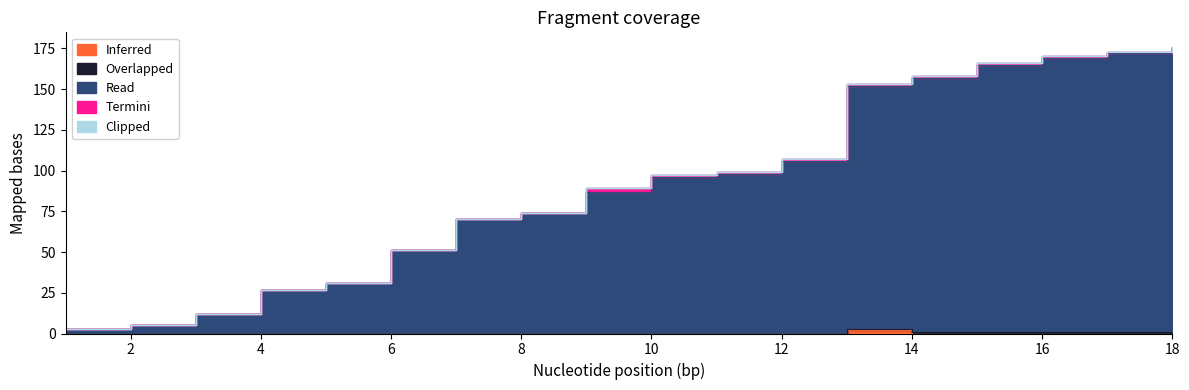

The Termini series shows 1 at 17. True or false?

False